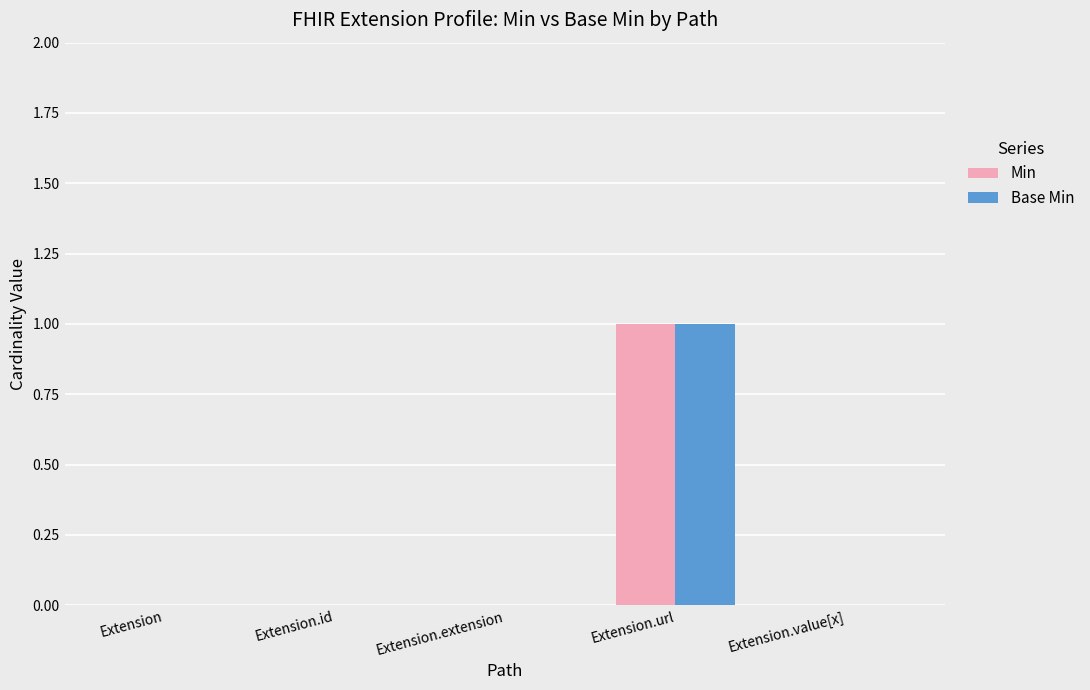

What is the maximum value shown in the chart?

1